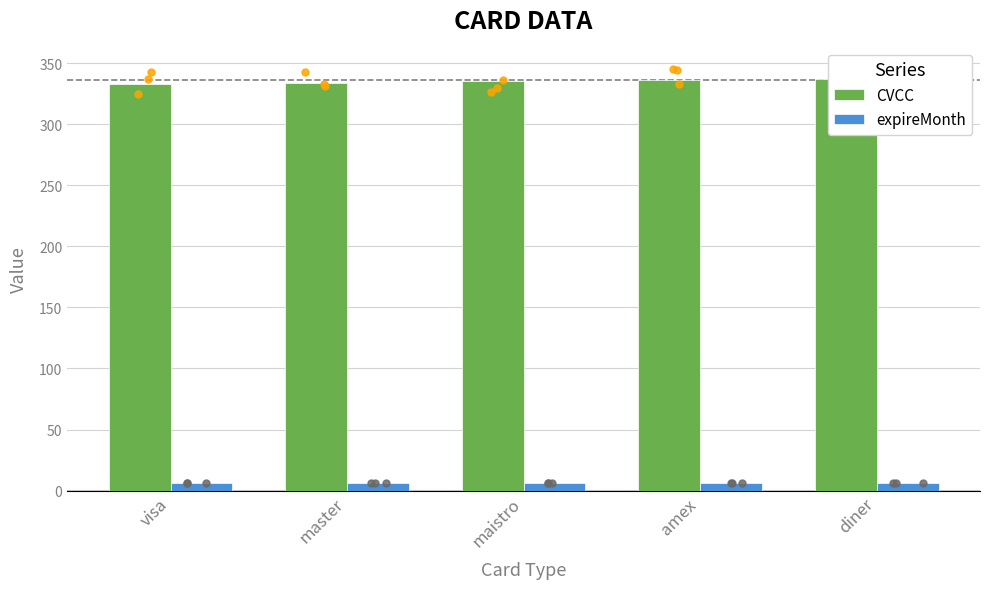

Which series contains the highest Y value?

CVCC